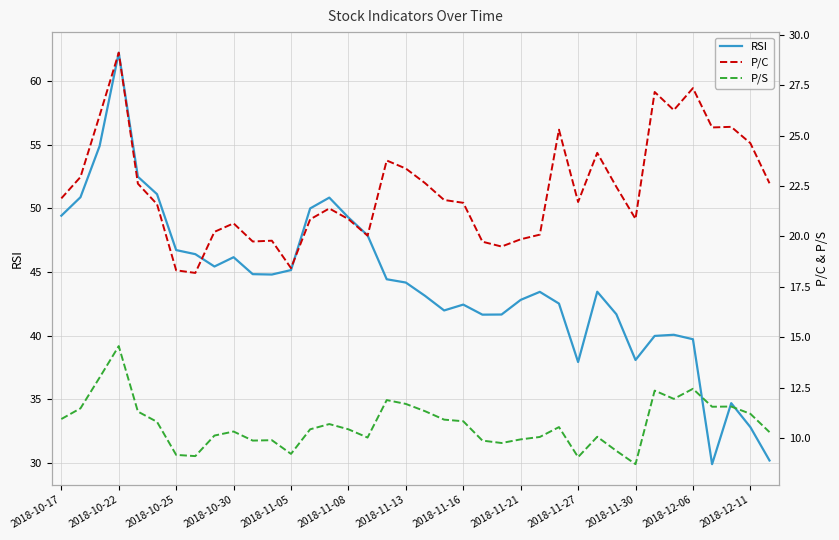

Is this an area chart (filled region under the line)?

No